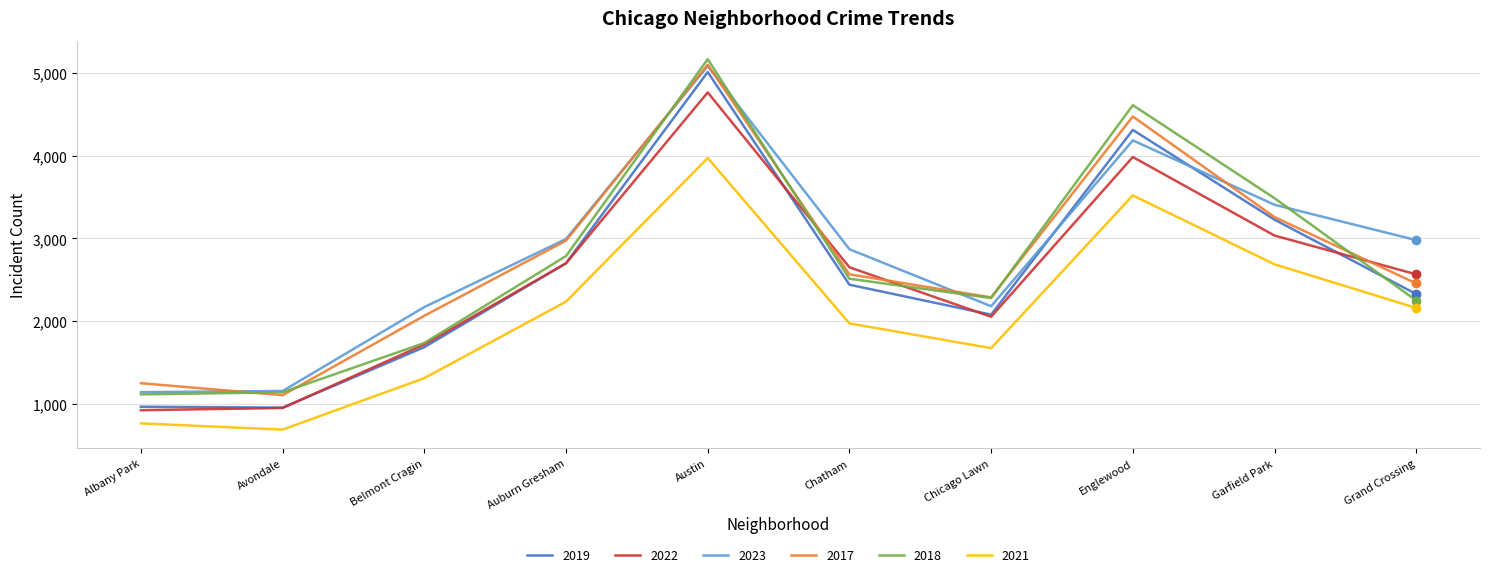

What is the difference between the highest and lowest values at Austin?

1193